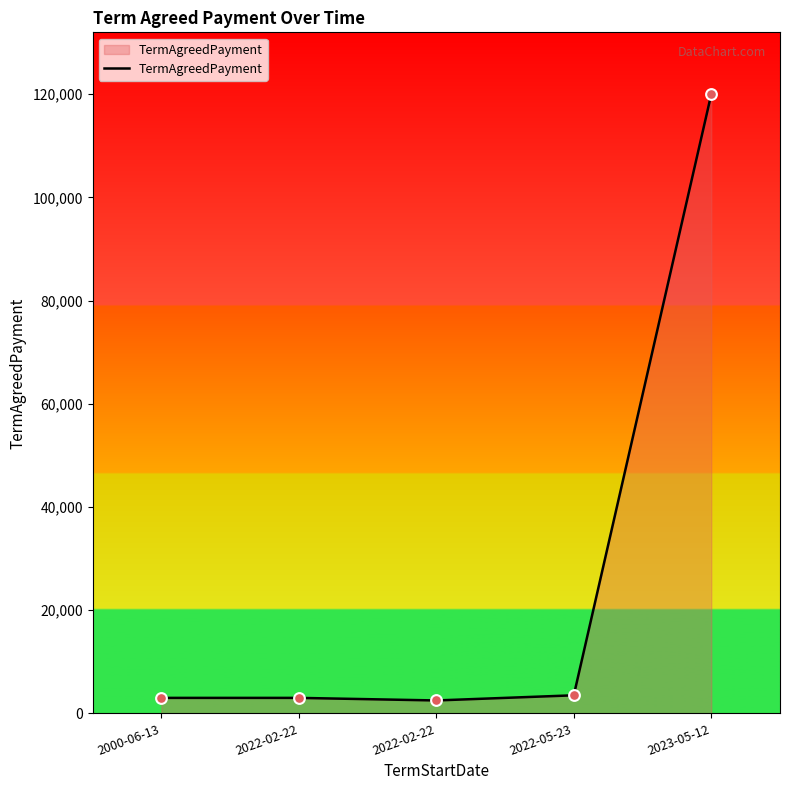

What is the change in value from 2000-06-13 to 2022-05-23?

+500